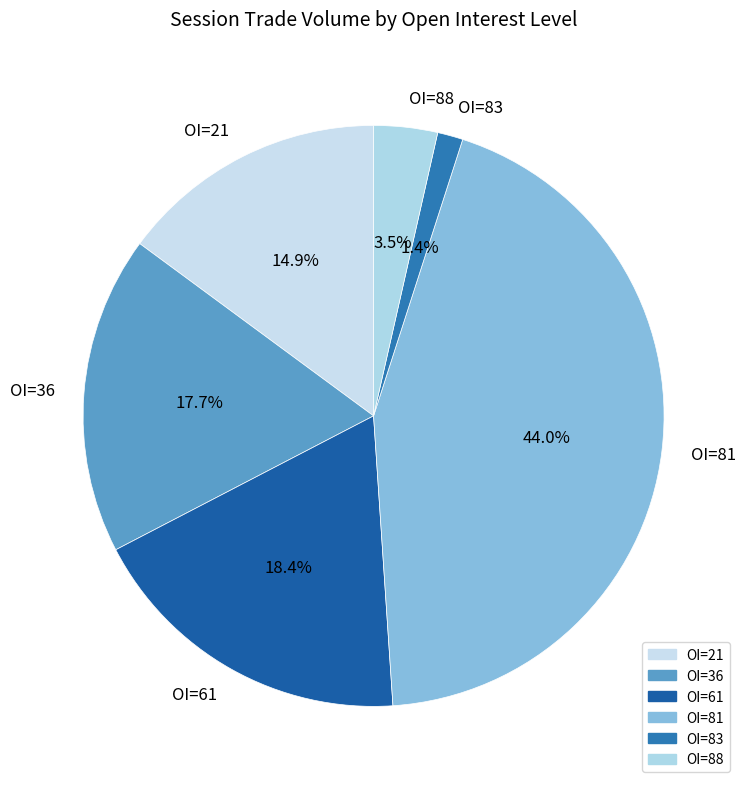

Is OI=61 the majority of the pie?

No